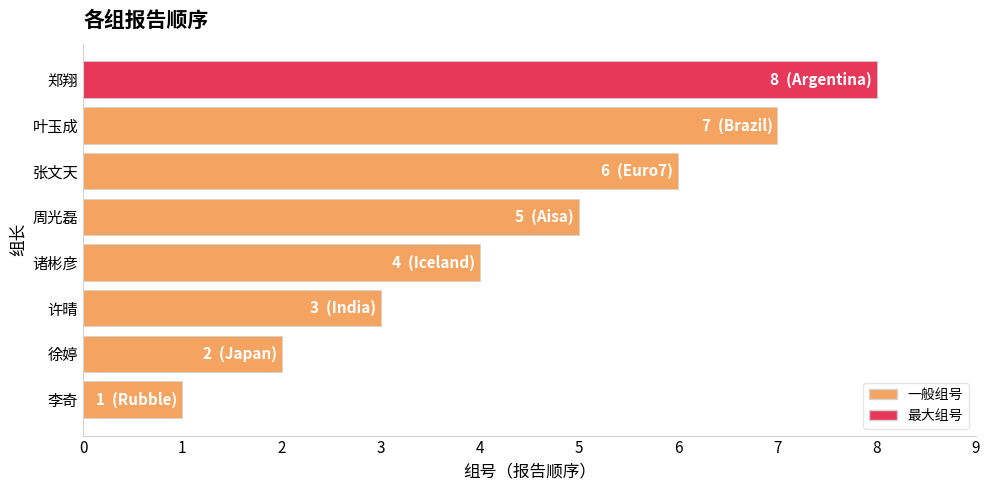

What is the difference between the maximum and minimum values?

7